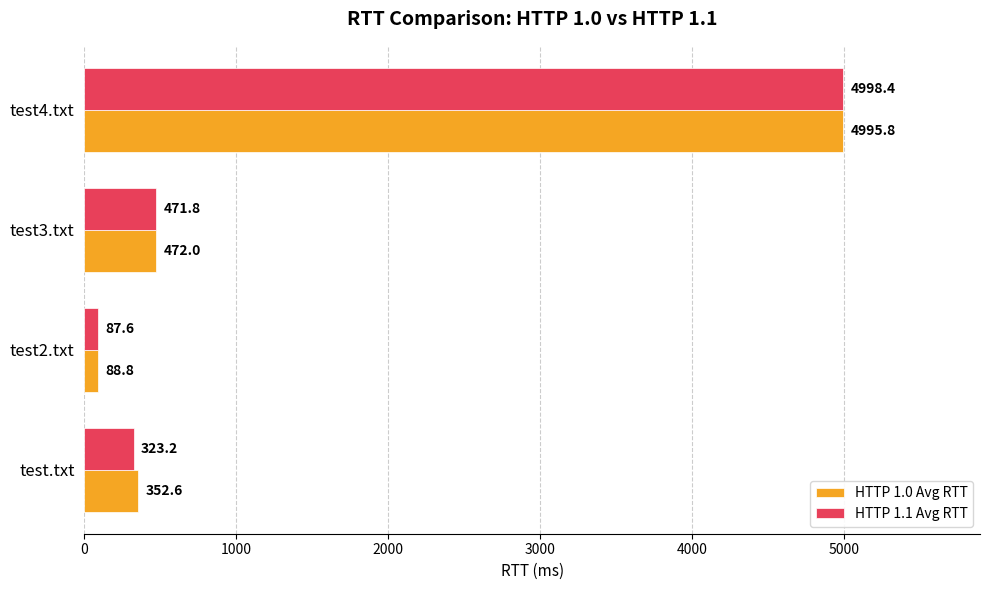

At which category is the sum across all series the highest?

test4.txt